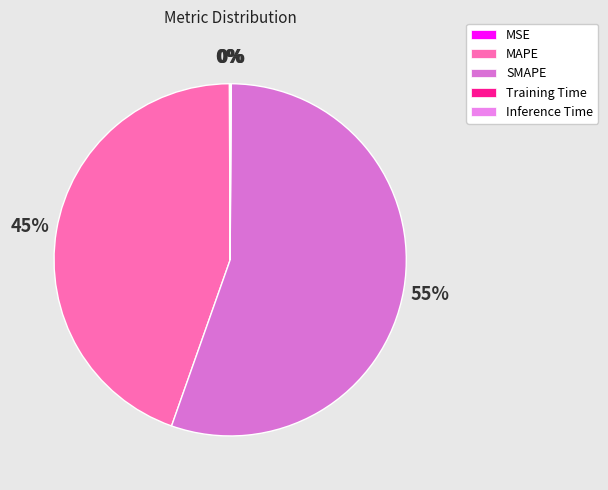

Which category has the biggest portion of the pie?

SMAPE